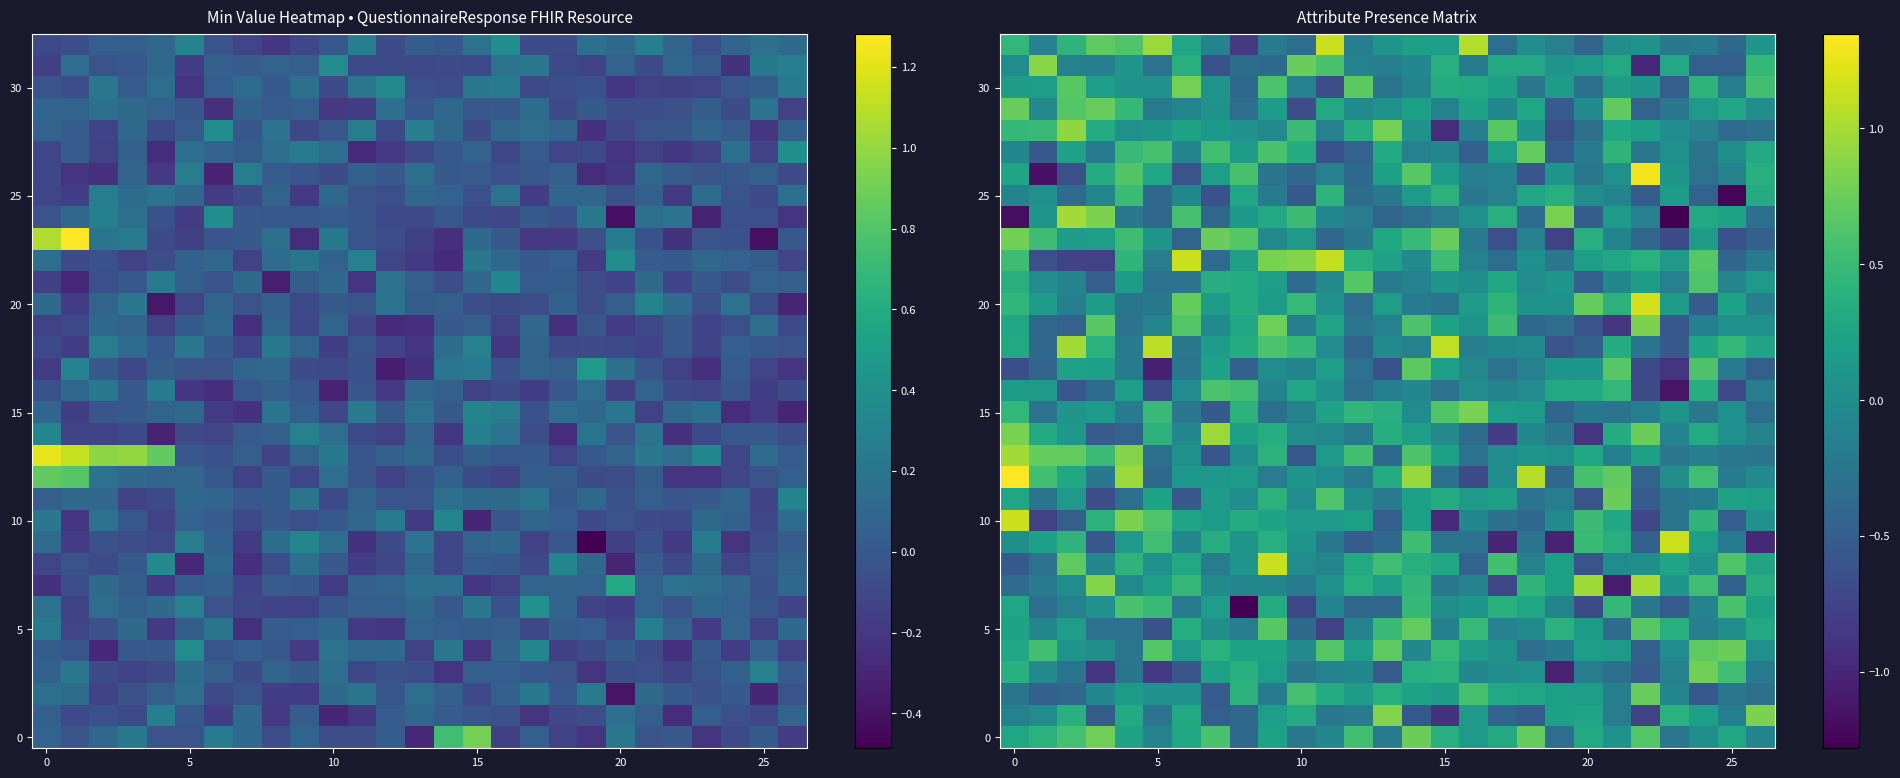

What is the total value across all series at 18?

1.0